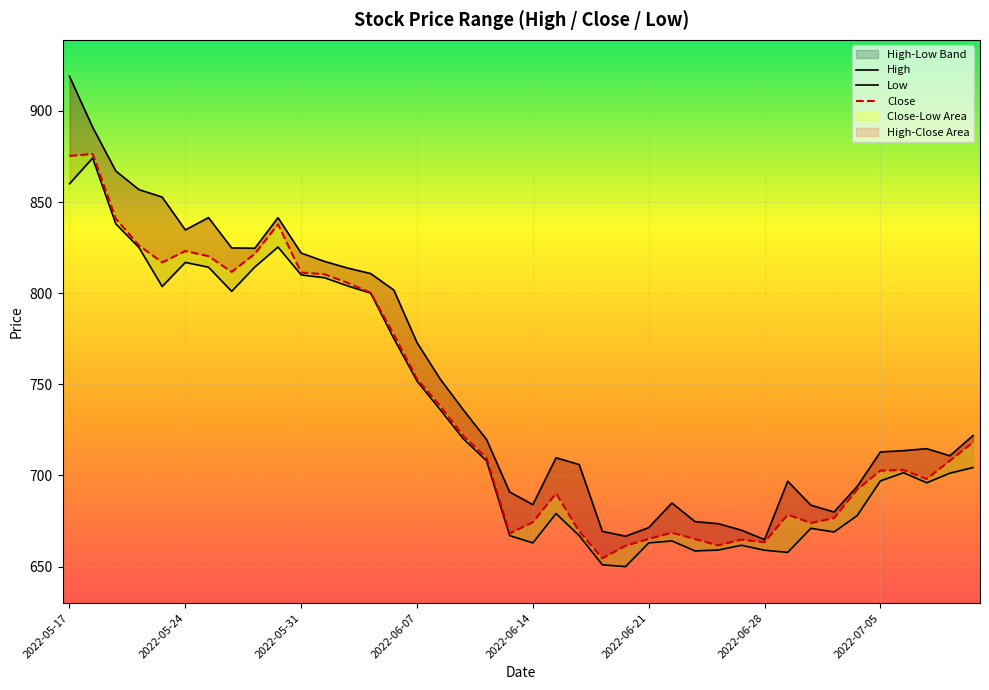

How many data points does each series have?

40